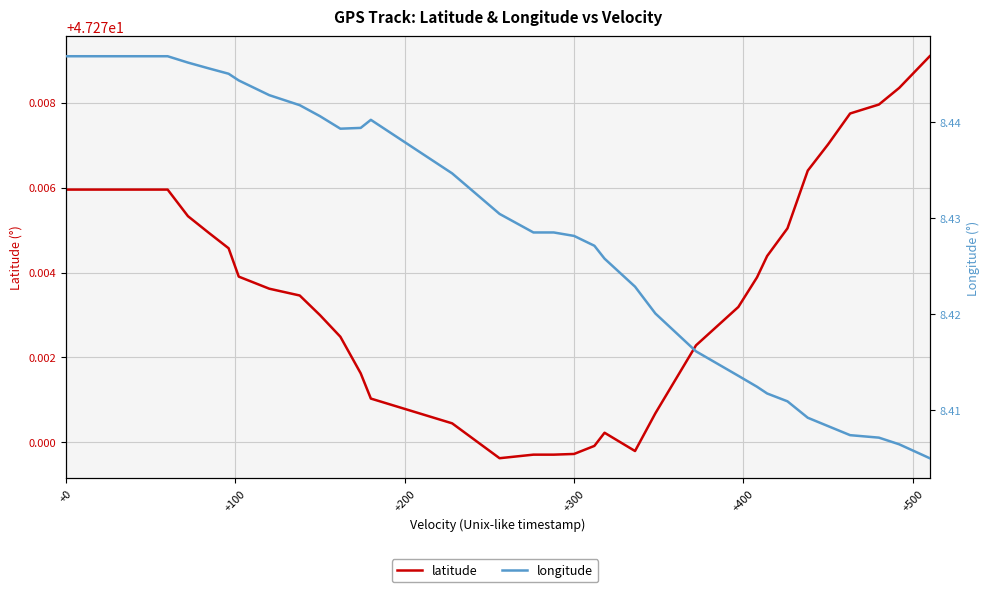

What is the smallest value displayed?

8.4